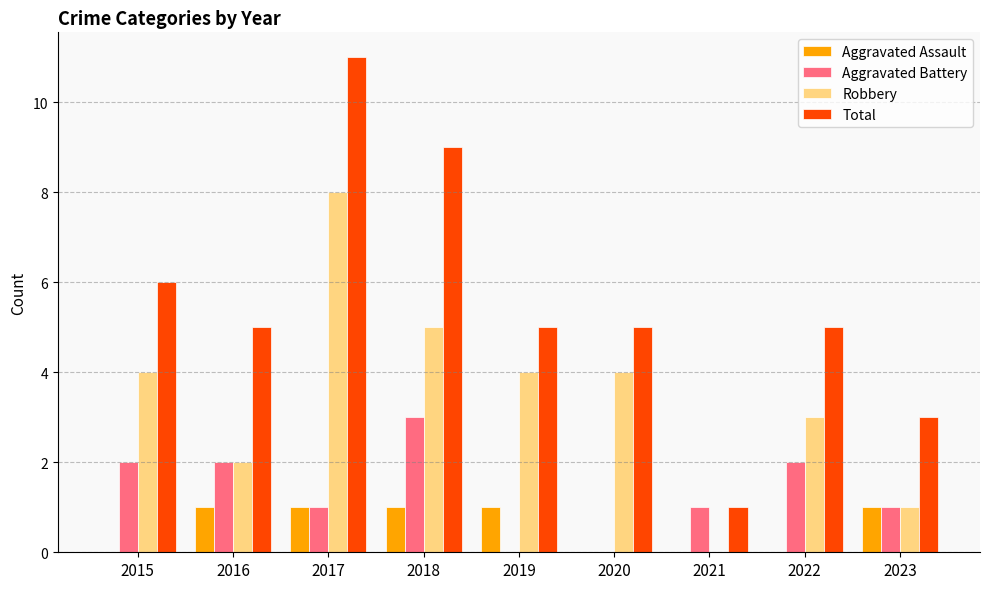

True or false: Aggravated Battery has a value of 3 at 2018.

True